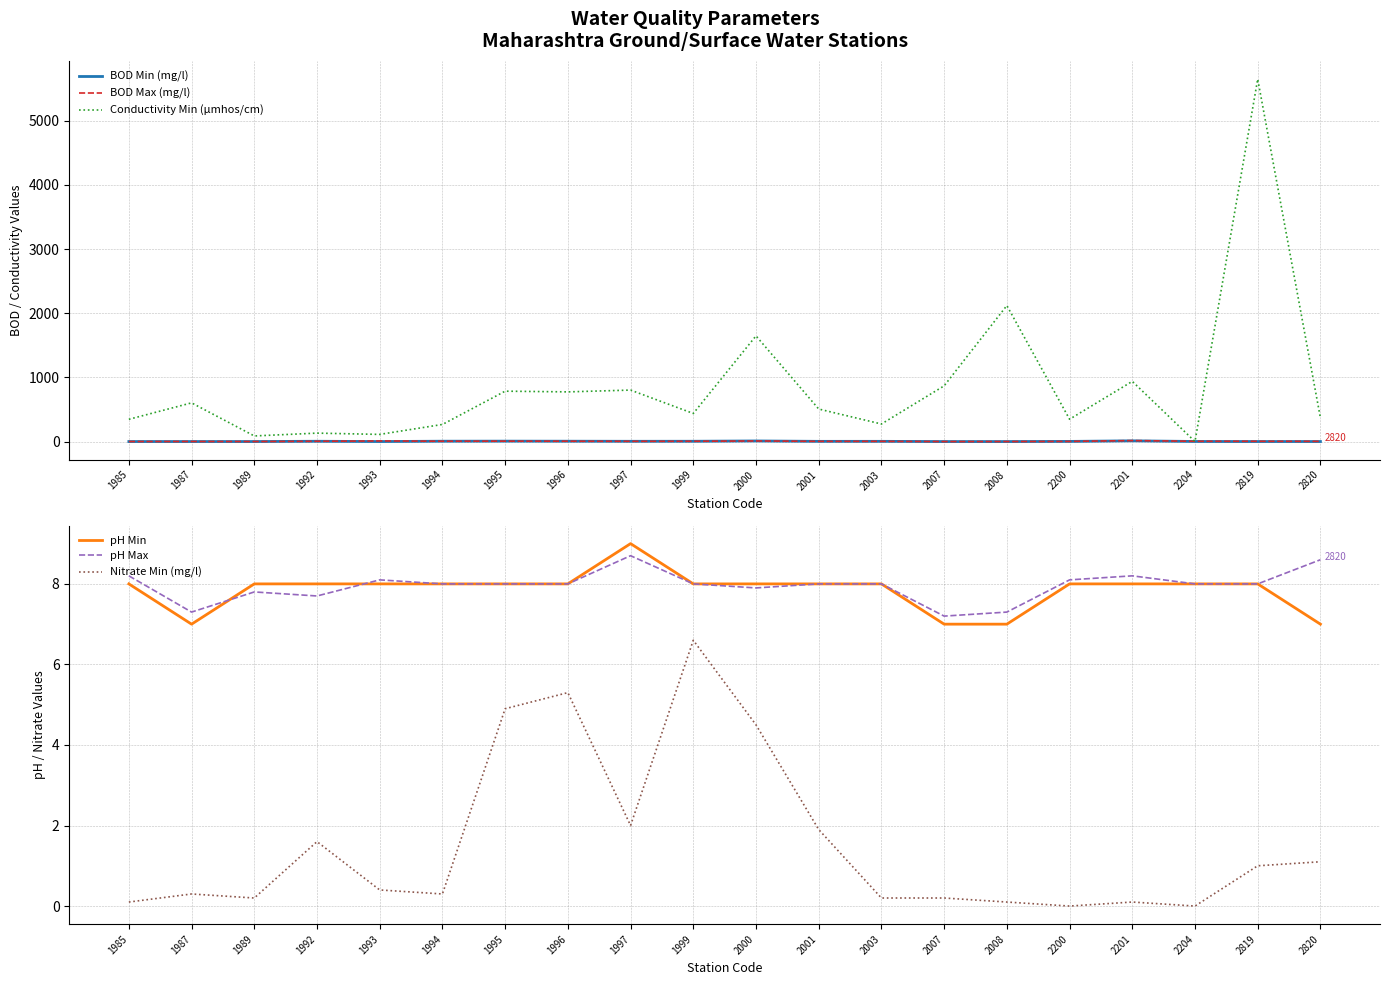

What is the value of the BOD Max (mg/l) point at the 10th from the left?

7.2